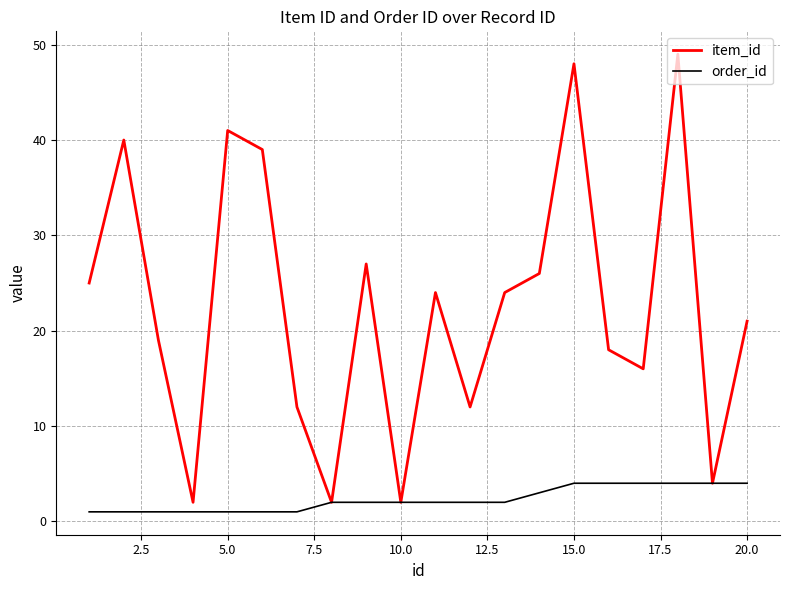

Which series has the widest spread of values?

item_id